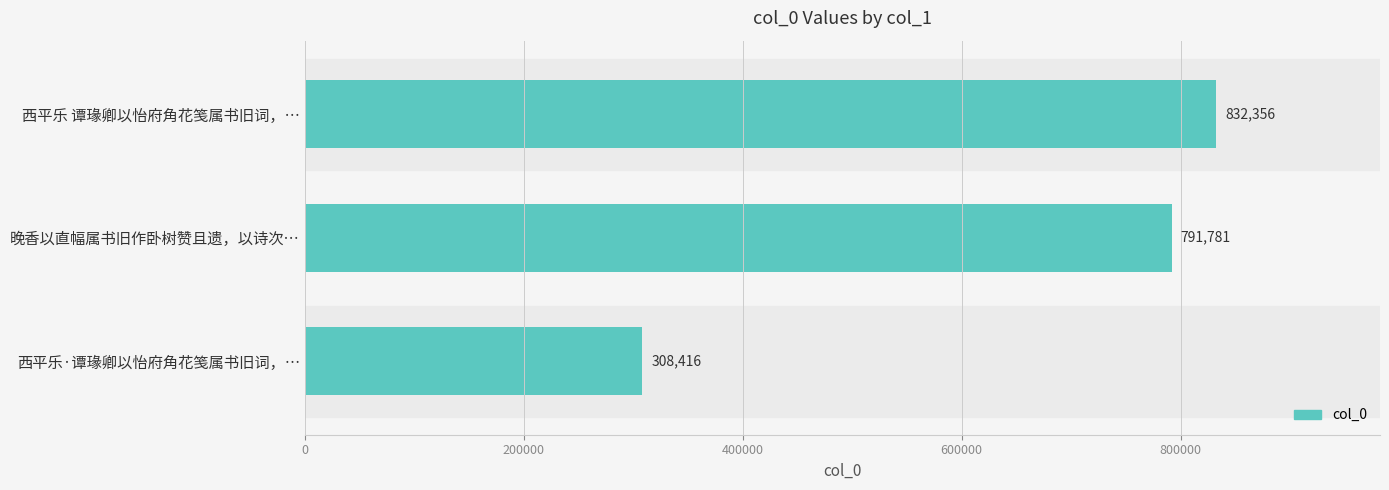

What is the label of the 1st bar from the top?

西平乐 谭瑑卿以怡府角花笺属书旧词，…